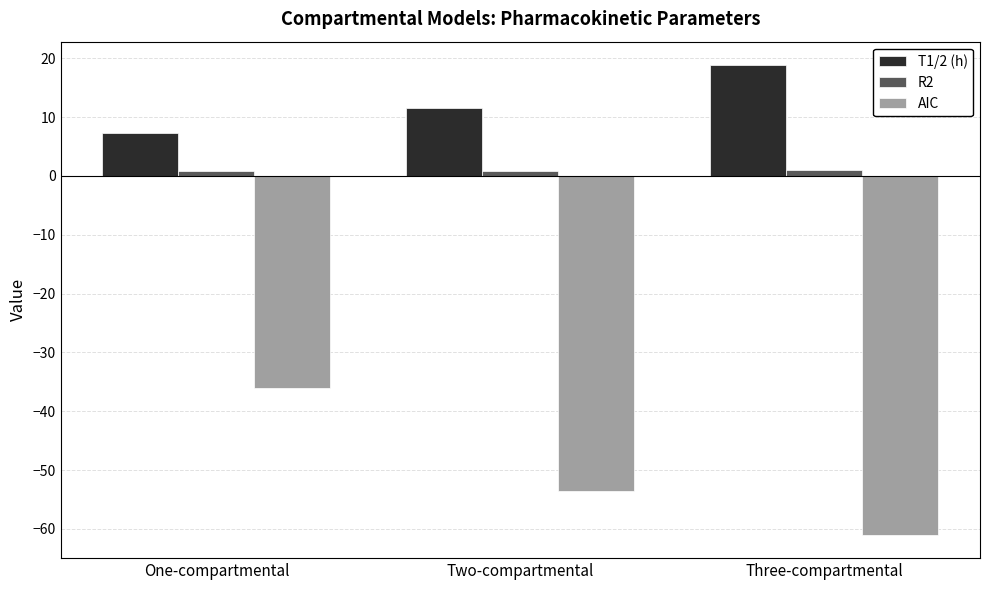

Which series has the widest spread of values?

AIC